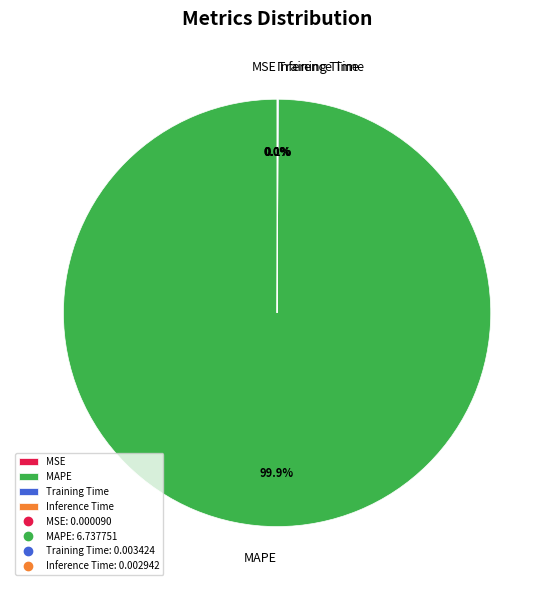

Which category has the biggest portion of the pie?

MAPE